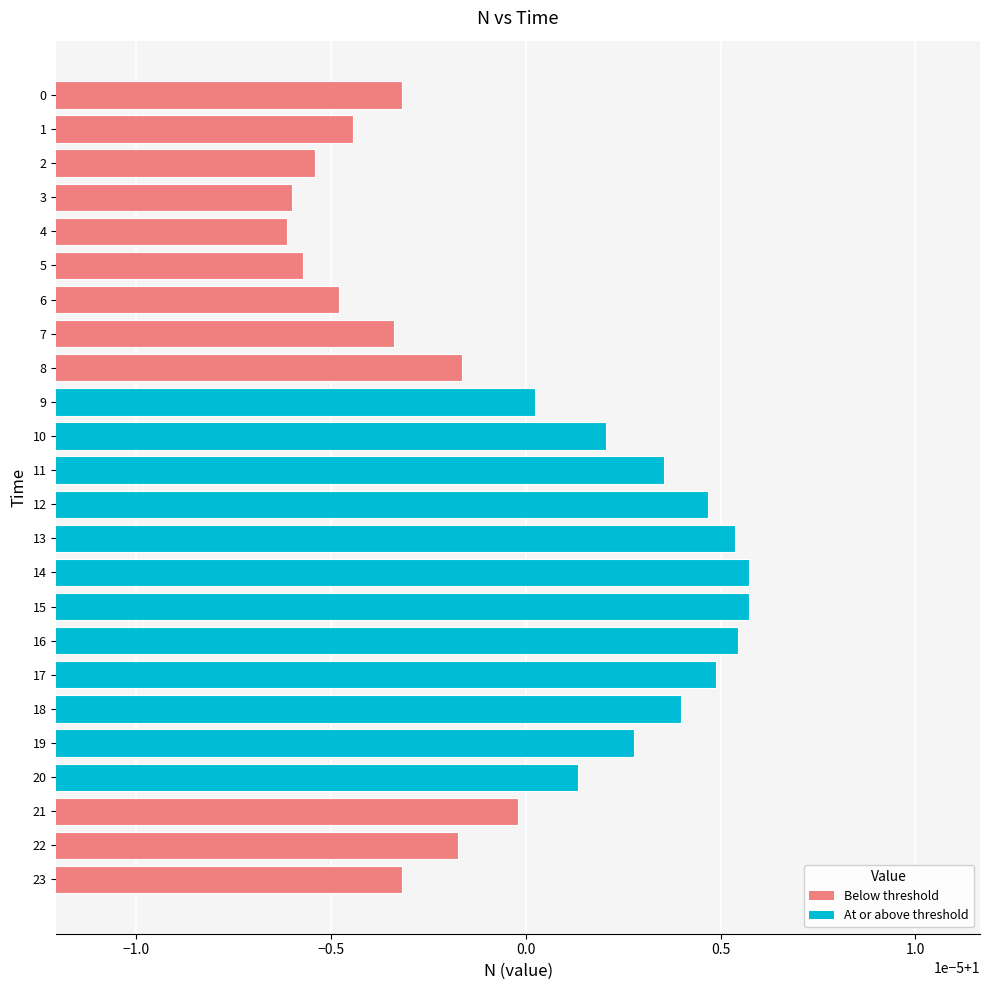

What is the smallest value displayed?

1.0